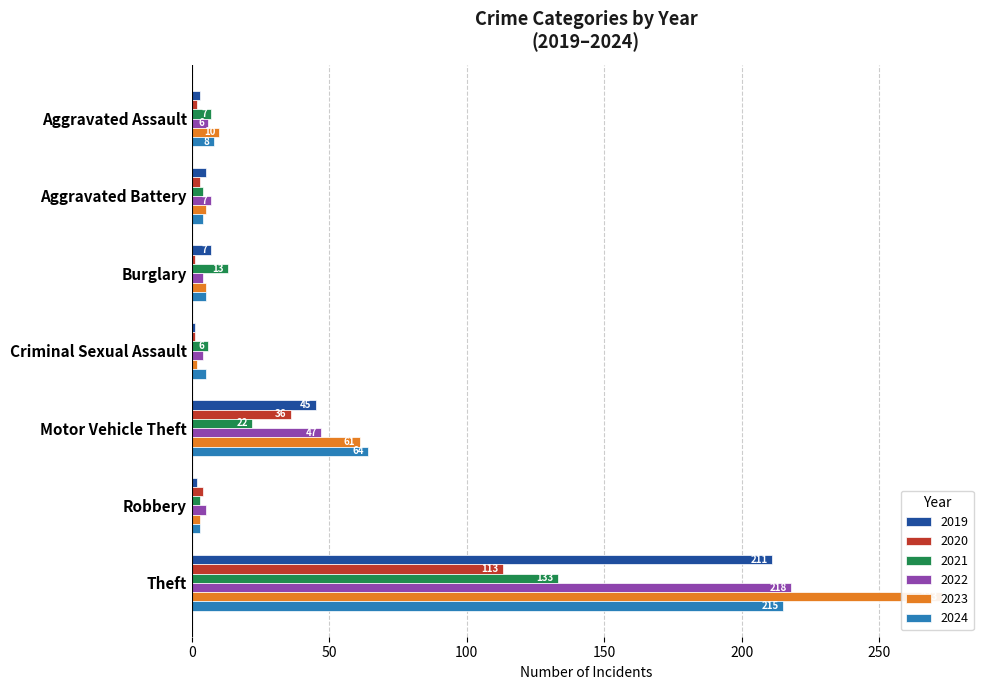

How many categories are shown in the chart?

7